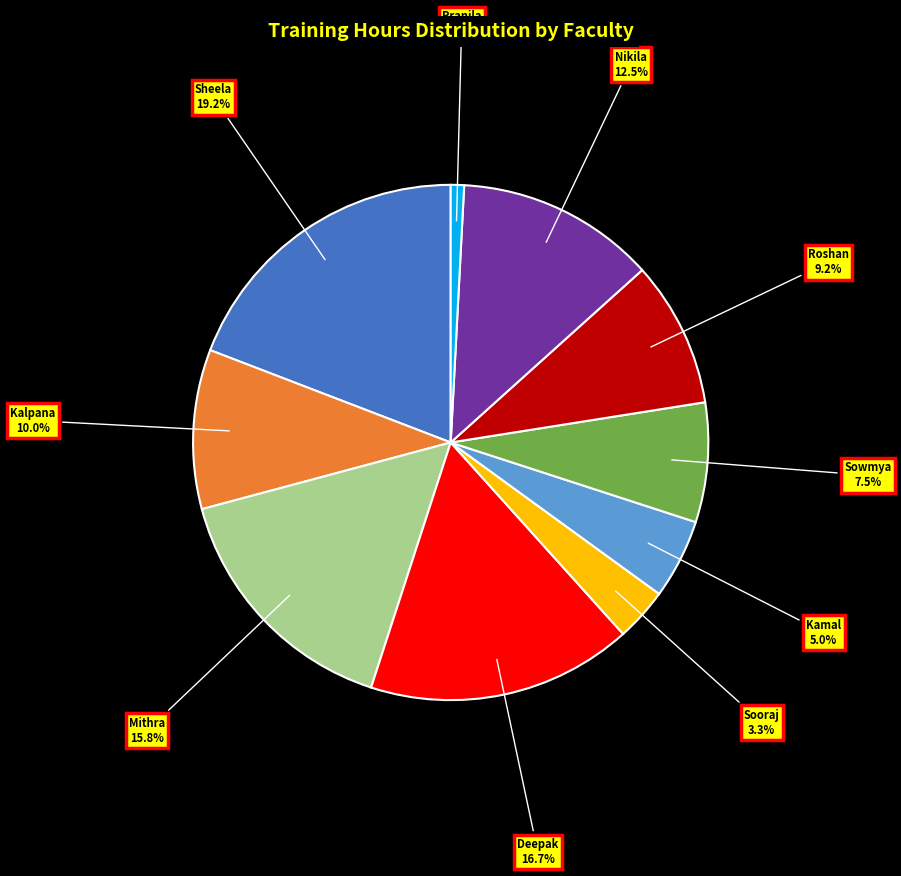

Does Deepak account for over 50% of the chart?

No